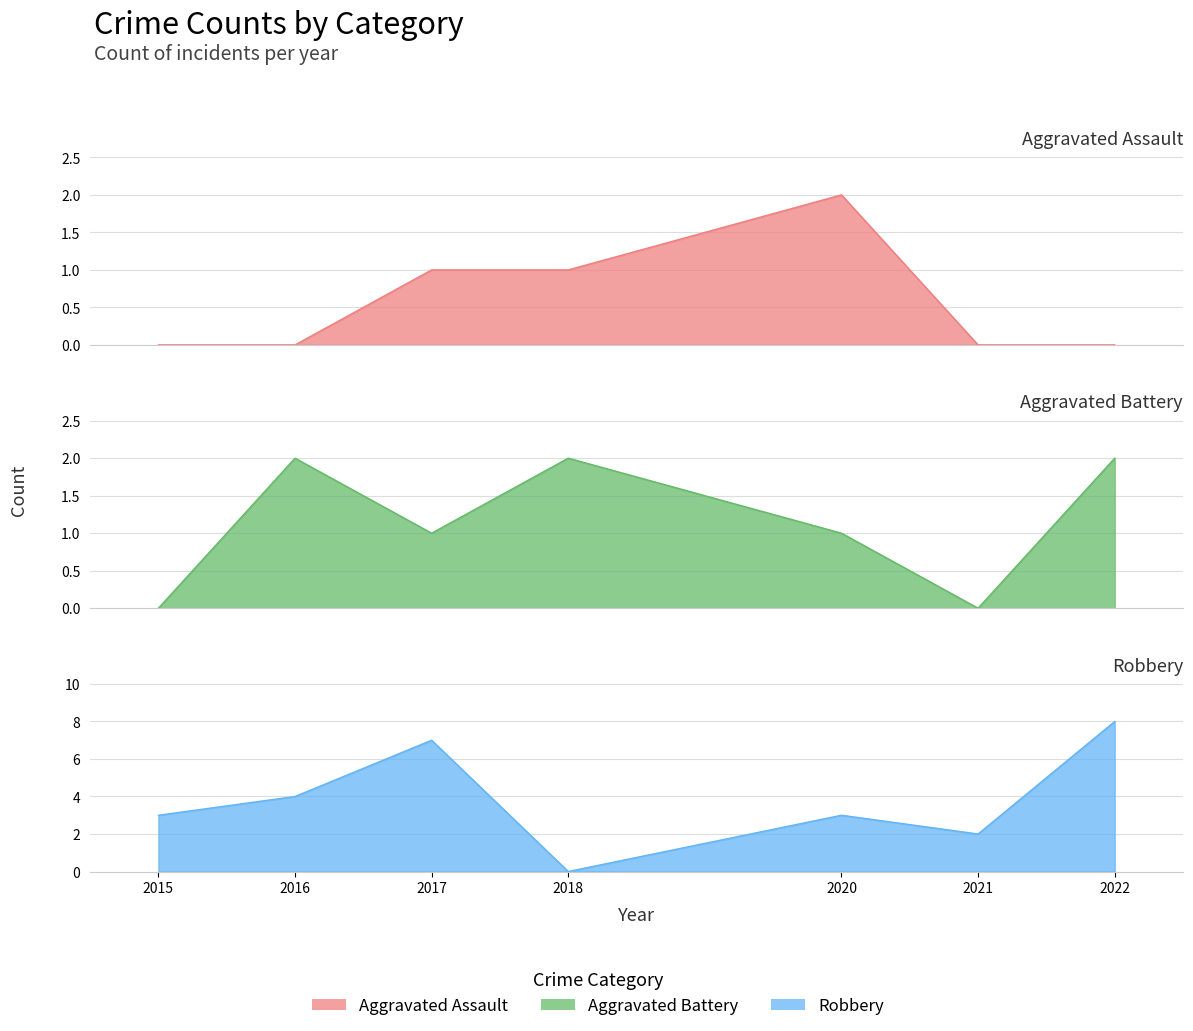

Where is the first local maximum for Aggravated Assault?

2020